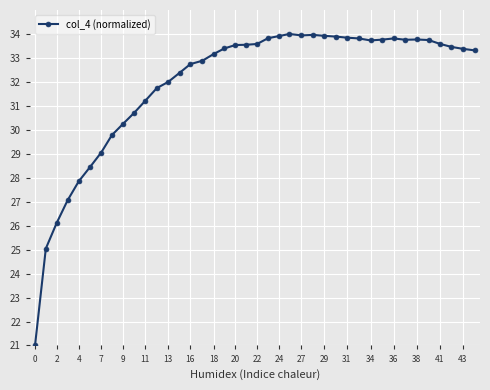

What is the sum of all values?

1276.9